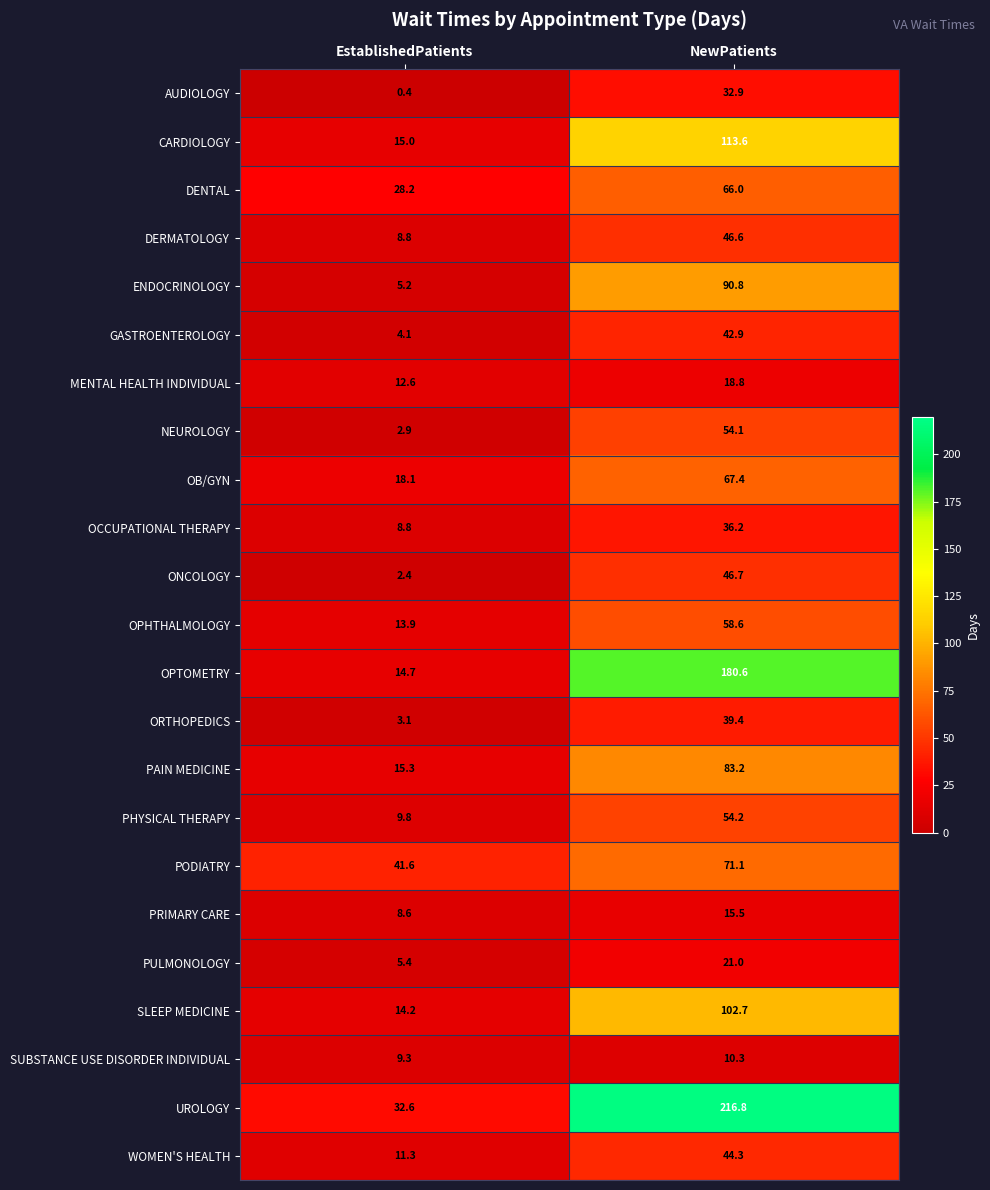

Which category has the lowest value across all series?

EstablishedPatients